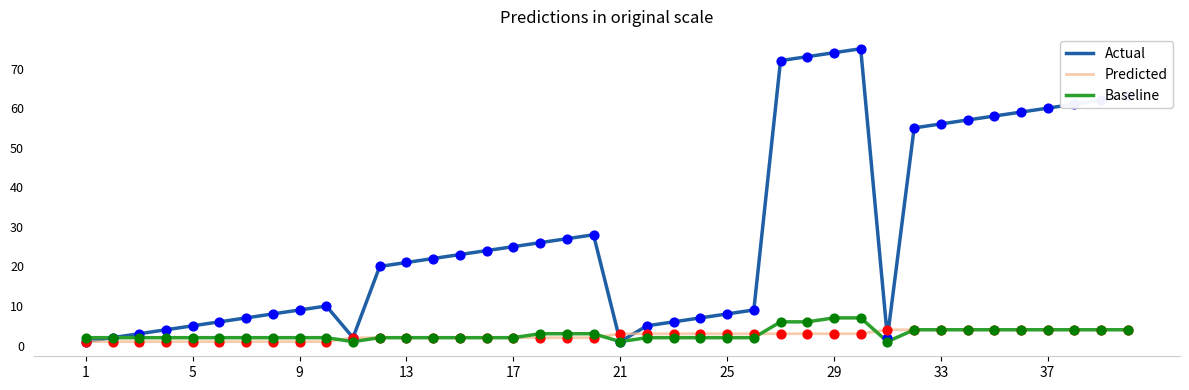

What is the greatest value displayed?

75